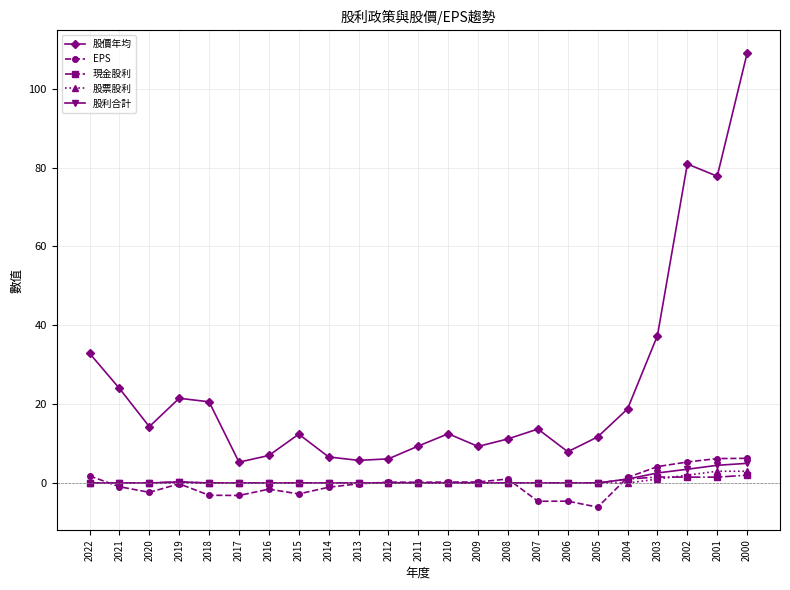

What is the spread (max minus min) of values at 2012?

6.1